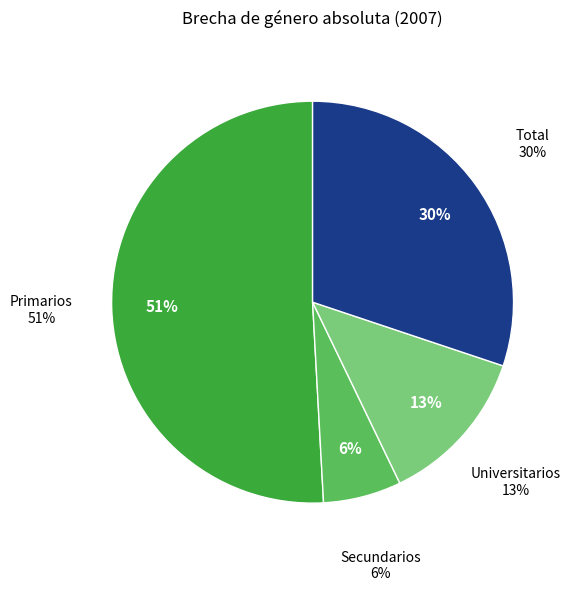

Which category has the biggest portion of the pie?

Primarios